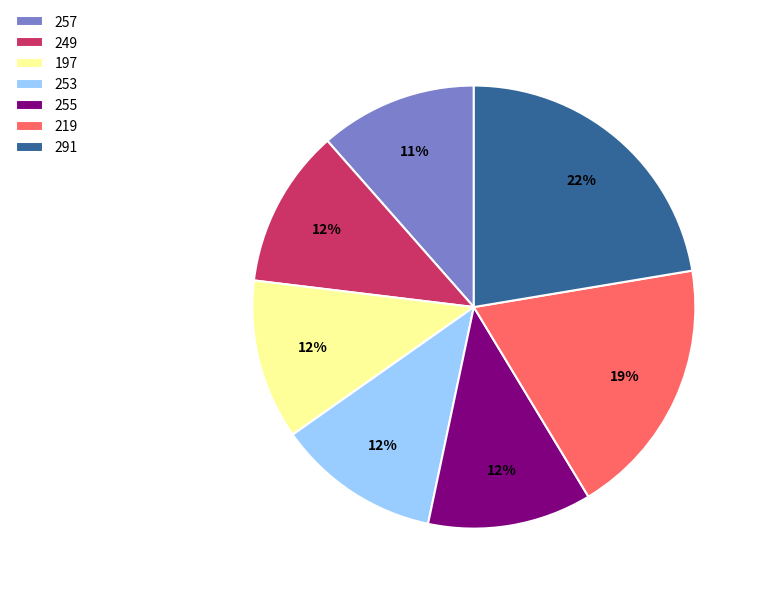

To the nearest percent, what percentage of the pie is 197?

12%